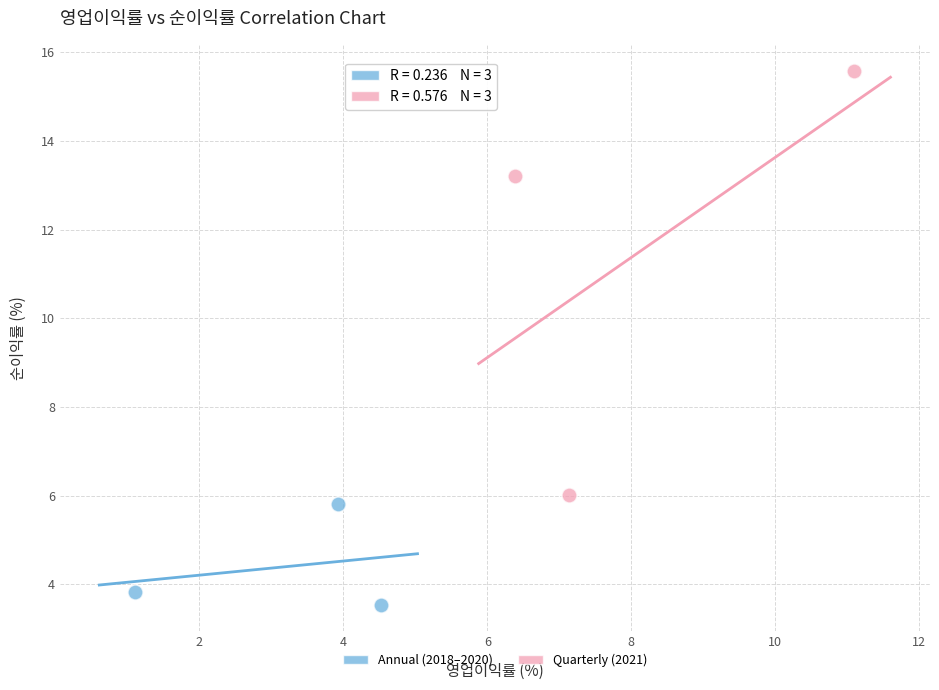

Which series contains the highest Y value?

Quarterly (2021)